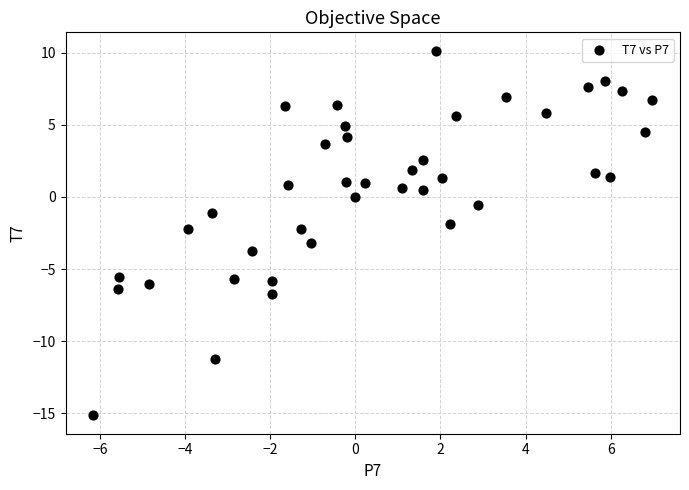

What is the range of Y values (max minus min)?

25.3